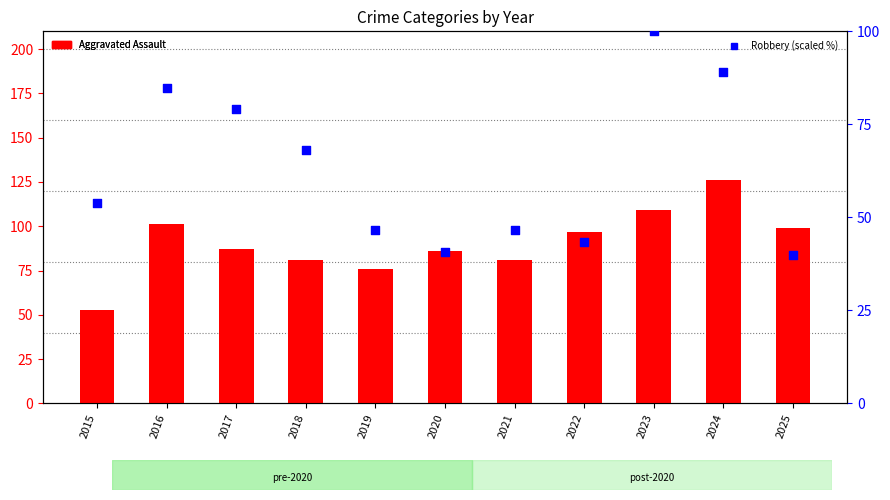

Which series has the largest Y range (max minus min)?

Aggravated Assault